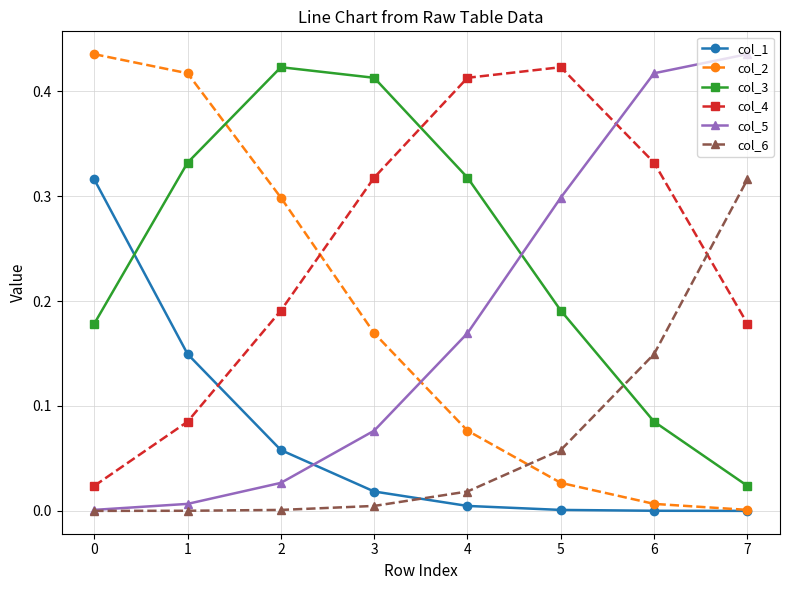

Count the number of data series in this chart.

6